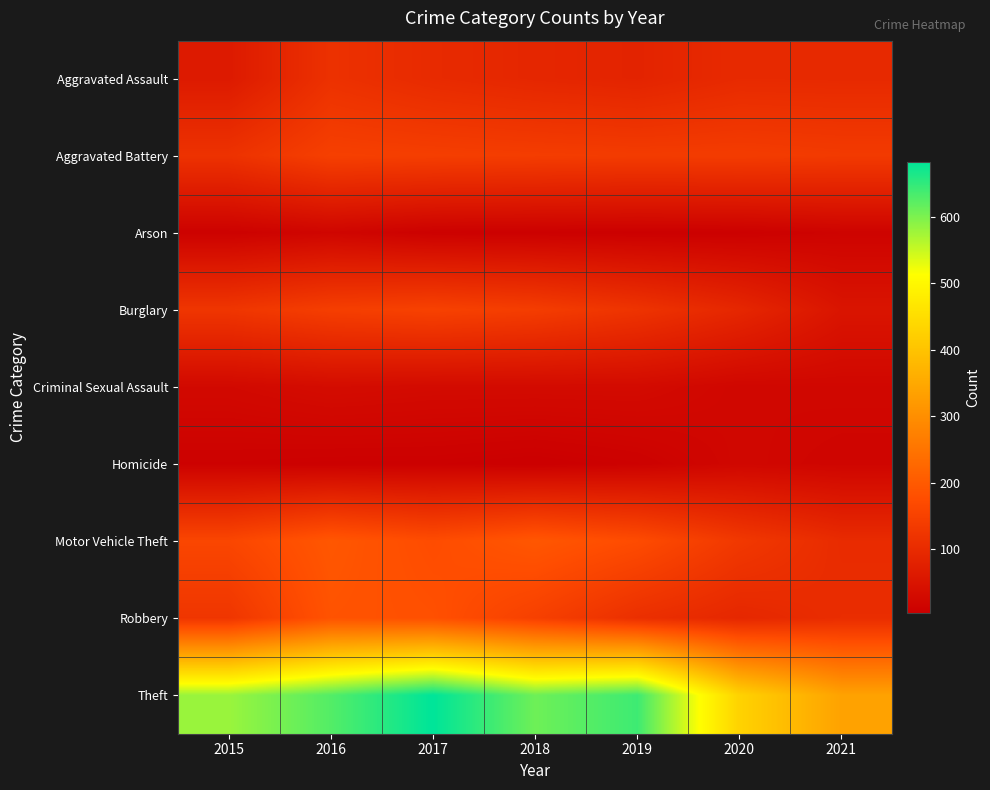

Which category has the lowest value across all series?

2018